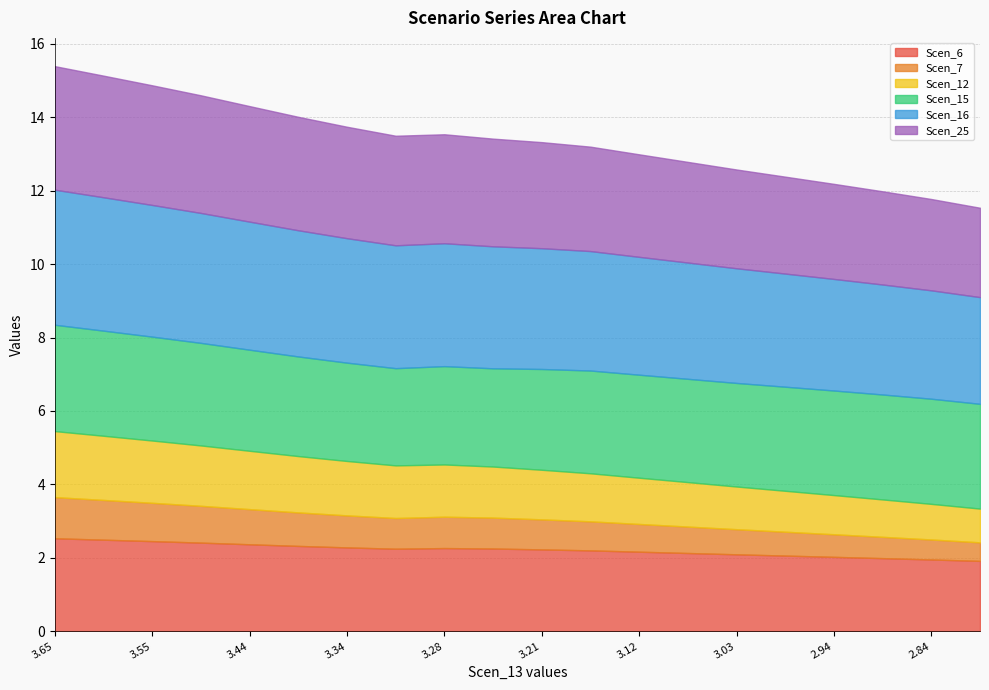

Count the Scen_15 values in the range 2 to 3.

20